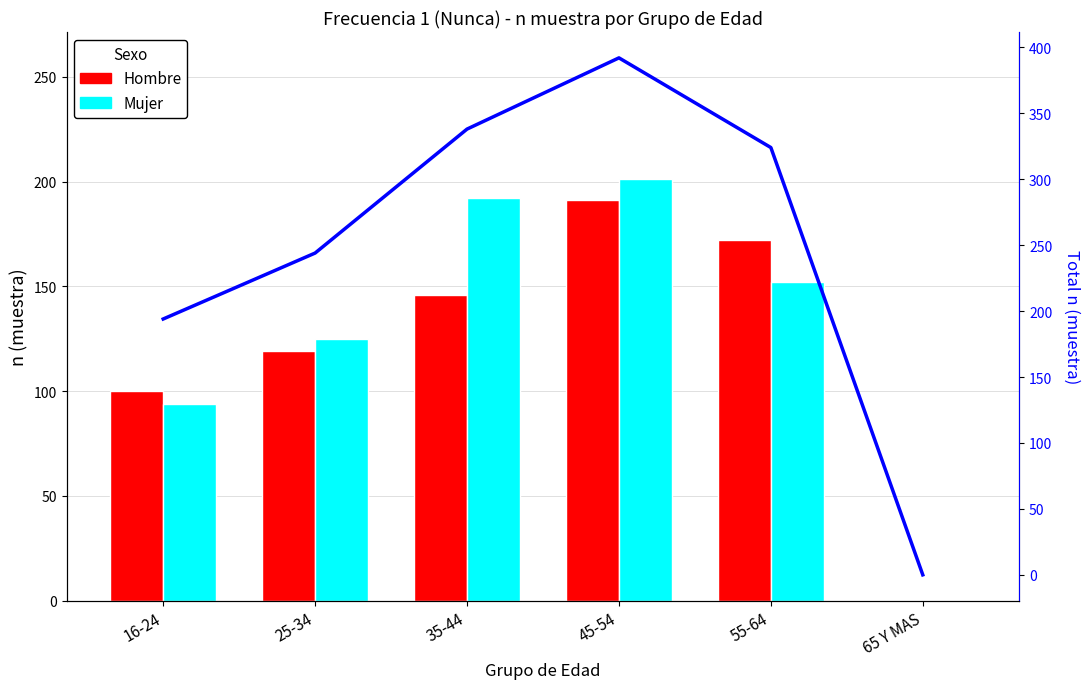

What is the average value of the Total n (muestra) series?

249